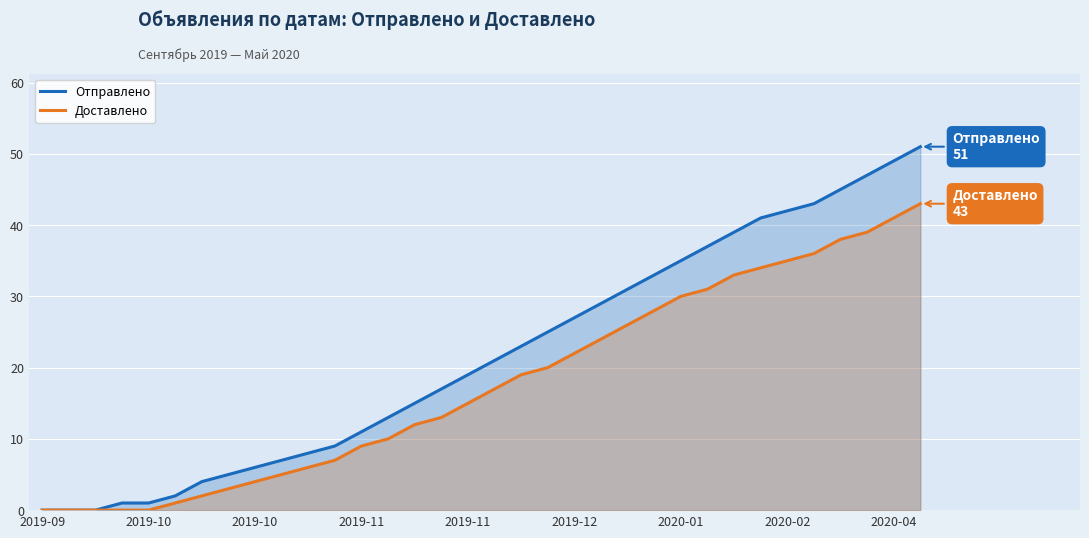

What is the value of the Отправлено point at the 7th from the left?

4